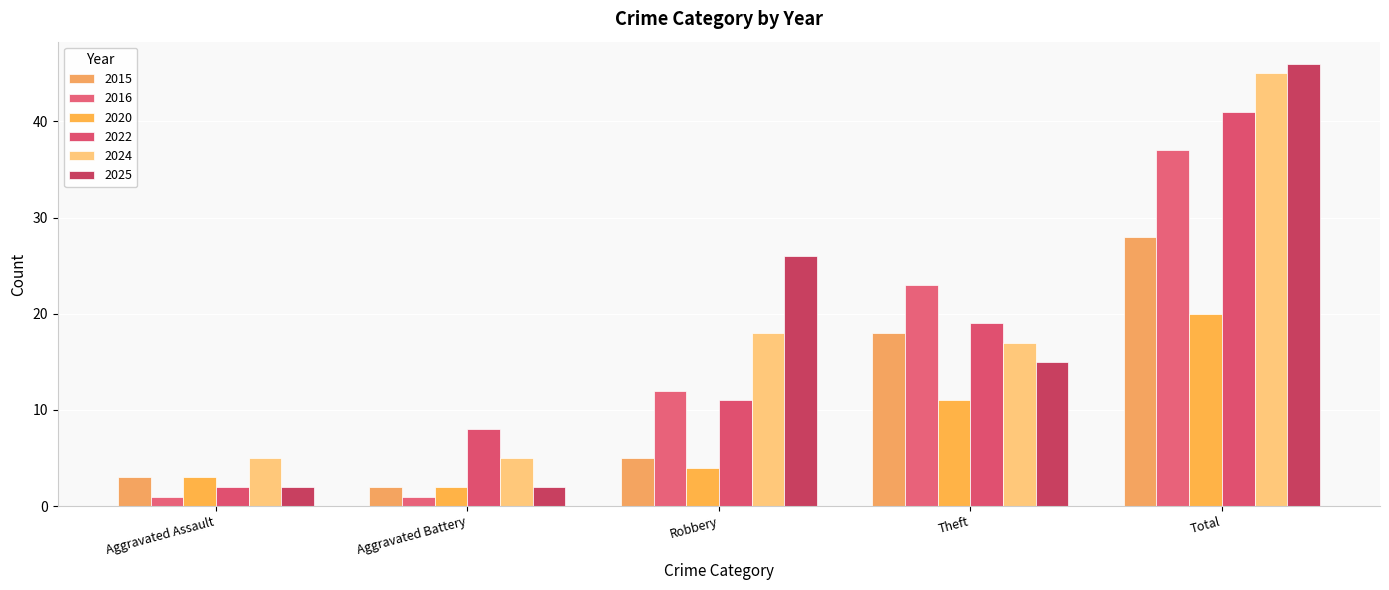

Is it true that 2020 equals 30 at Total?

False